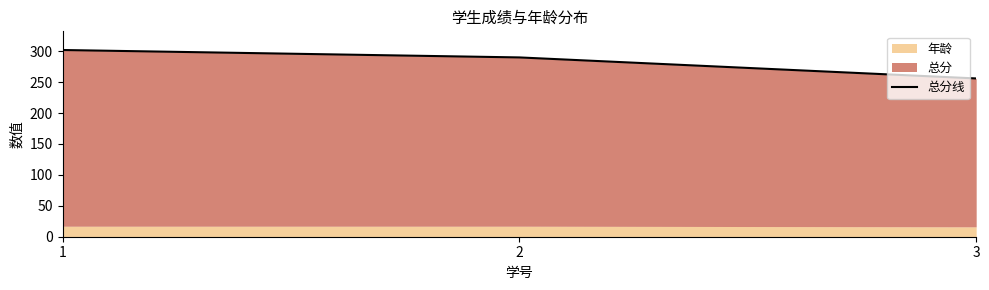

What is the value of the 1st point from the left?

302